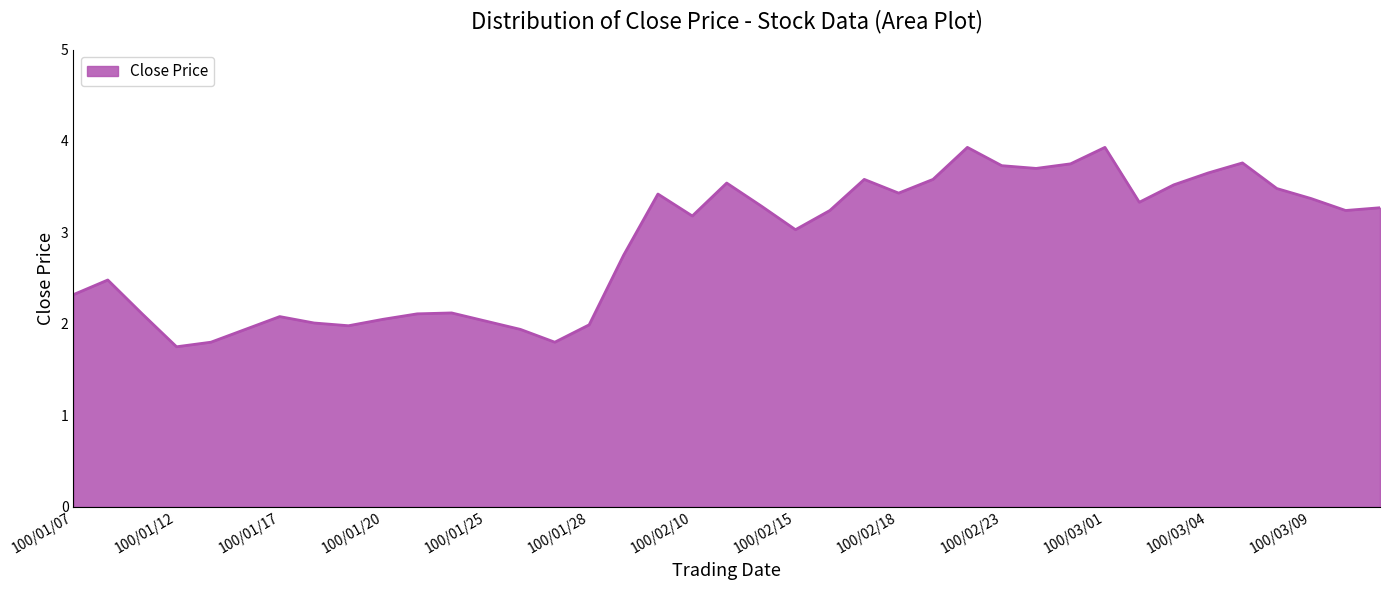

What is the difference between the maximum and minimum values?

2.2